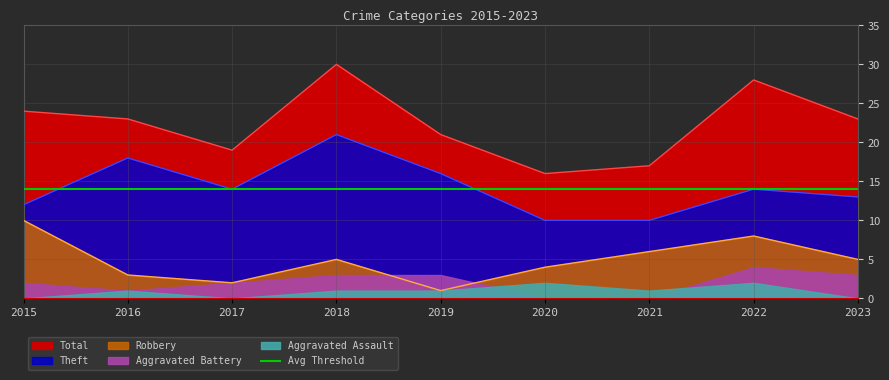

Is the value of Total at 2015 greater than the value of Theft at 2023?

Yes